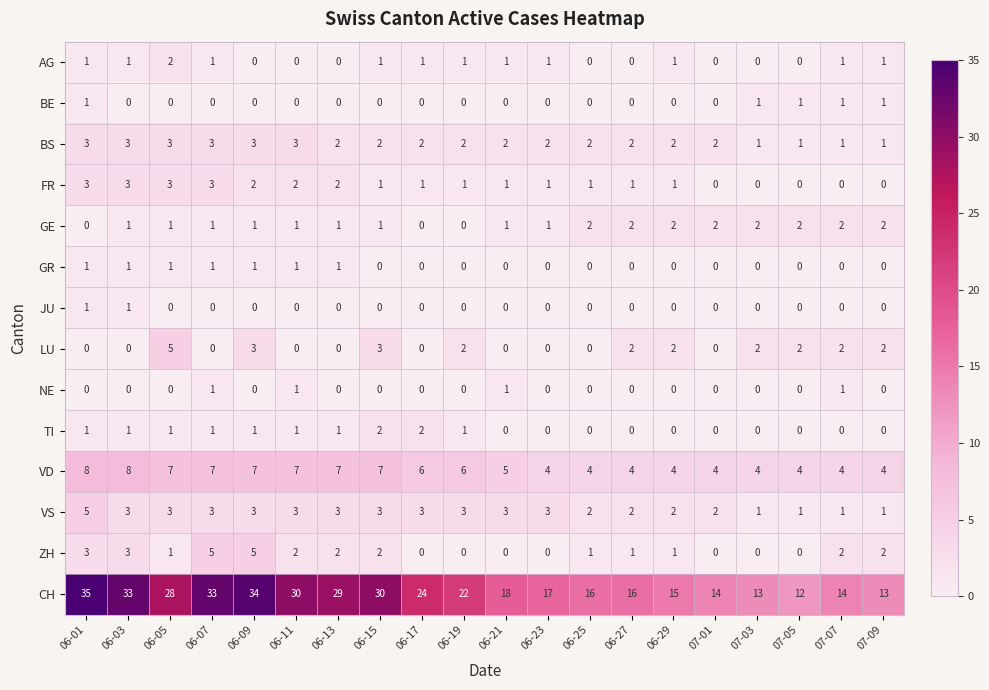

What is the greatest value displayed?

35